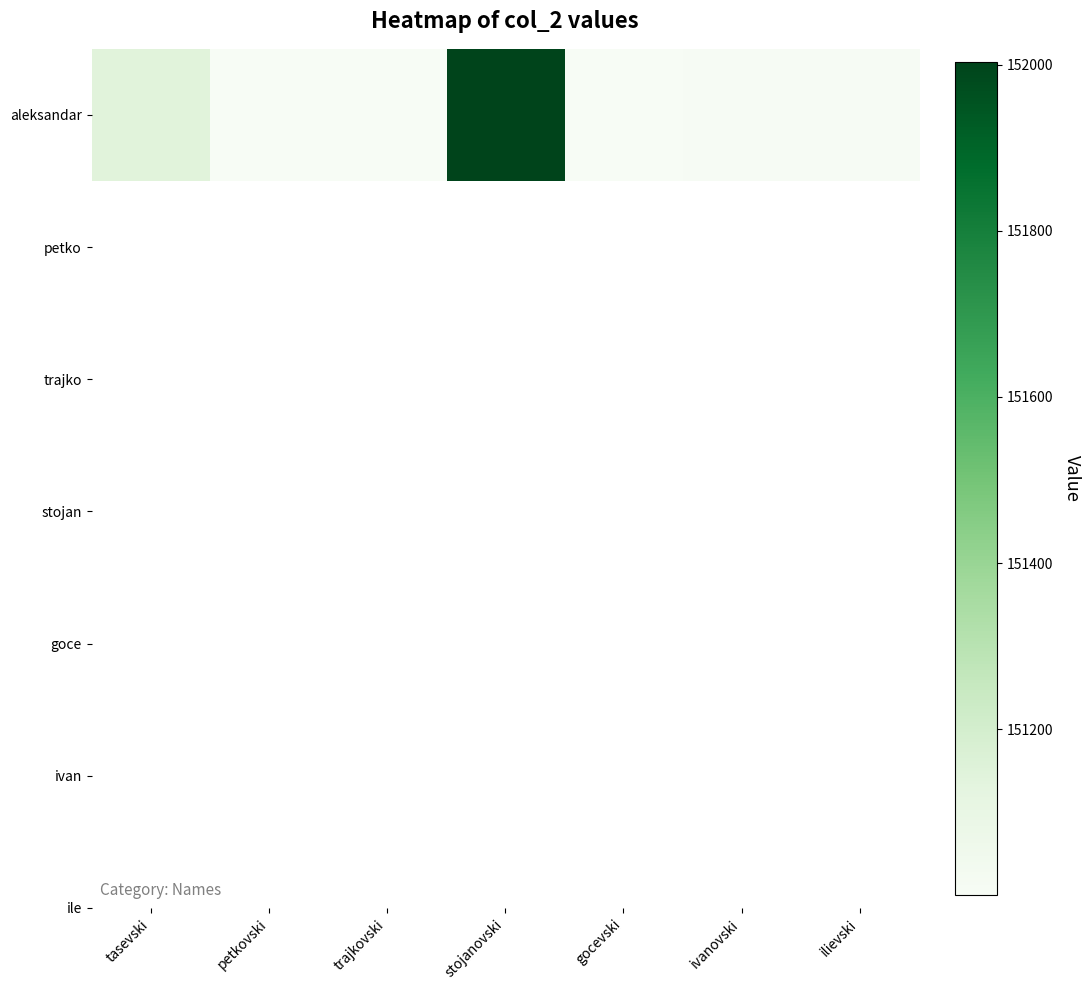

What is the change in value from gocevski to ivanovski?

+1